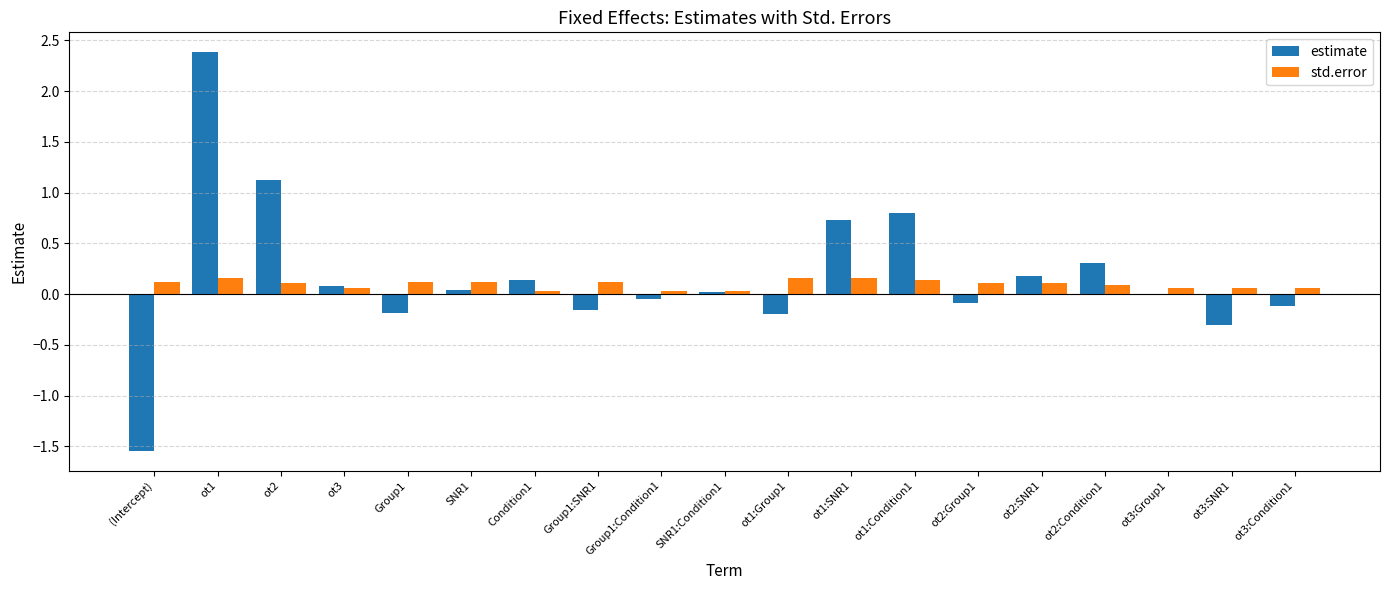

Which category has the highest value across all series?

ot1